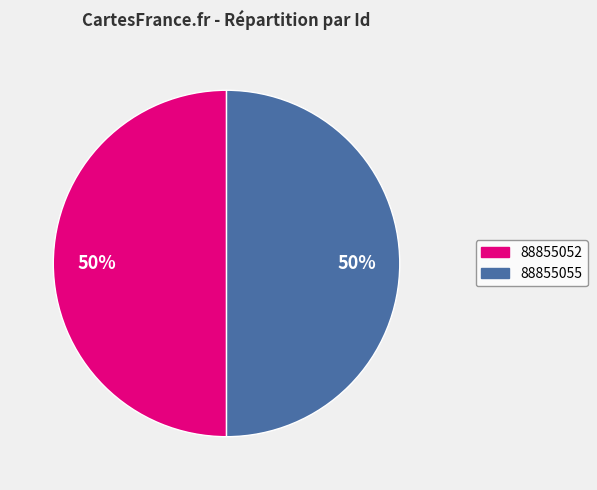

To the nearest percent, what is the combined percentage of 88855052 and 88855055?

100%